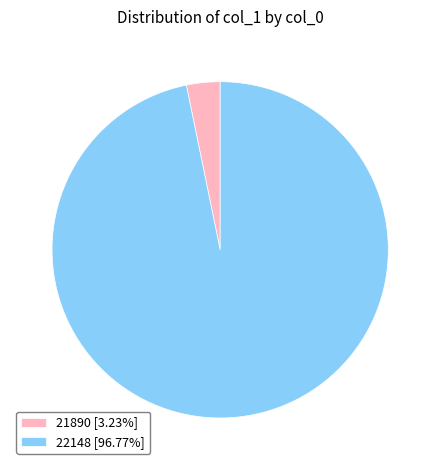

What is the ratio of the value at 22148 [96.77%] to the value at 21890 [3.23%]?

30.0